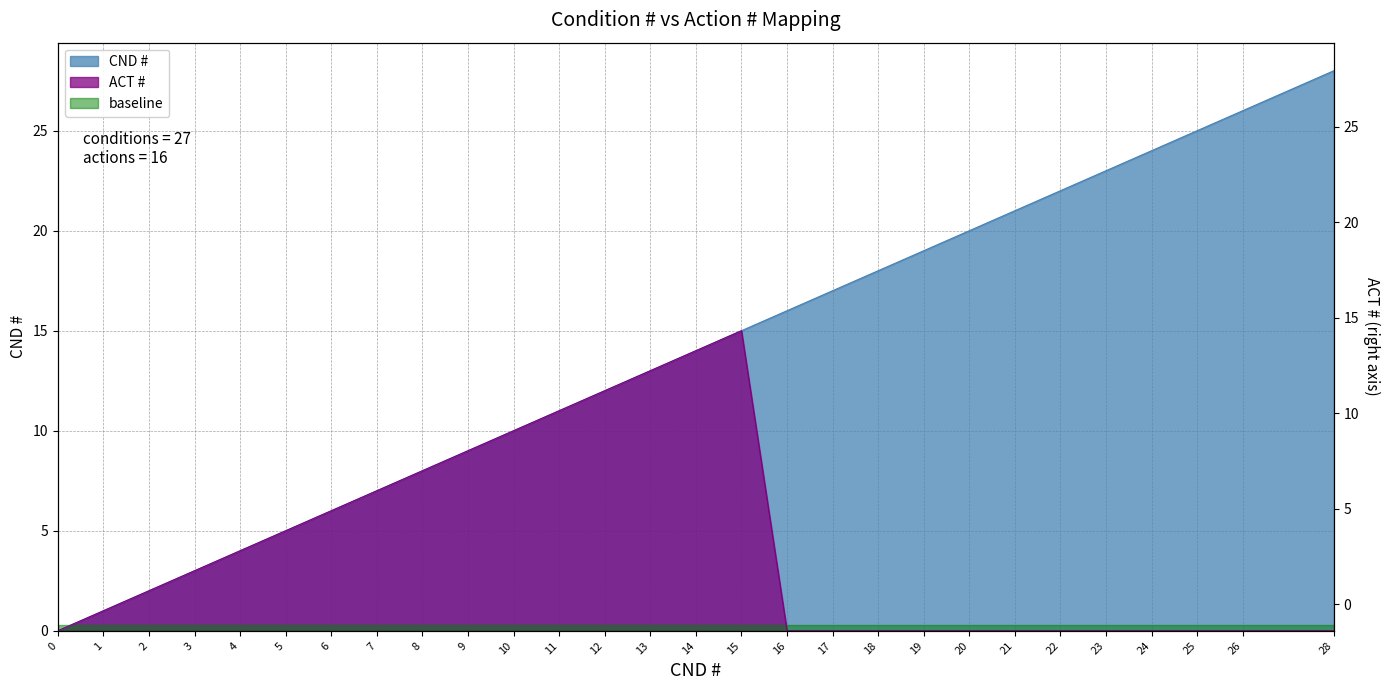

What is the difference between the maximum and minimum values in the ACT # series?

15